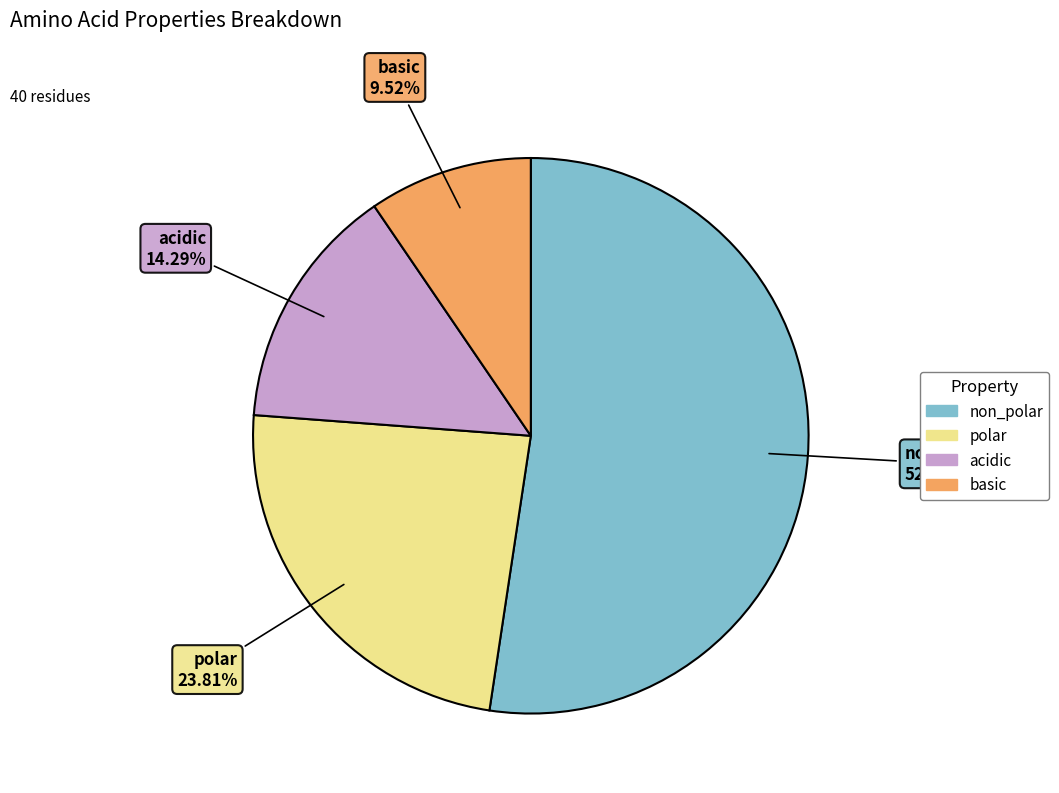

Count the number of slices in the pie.

4